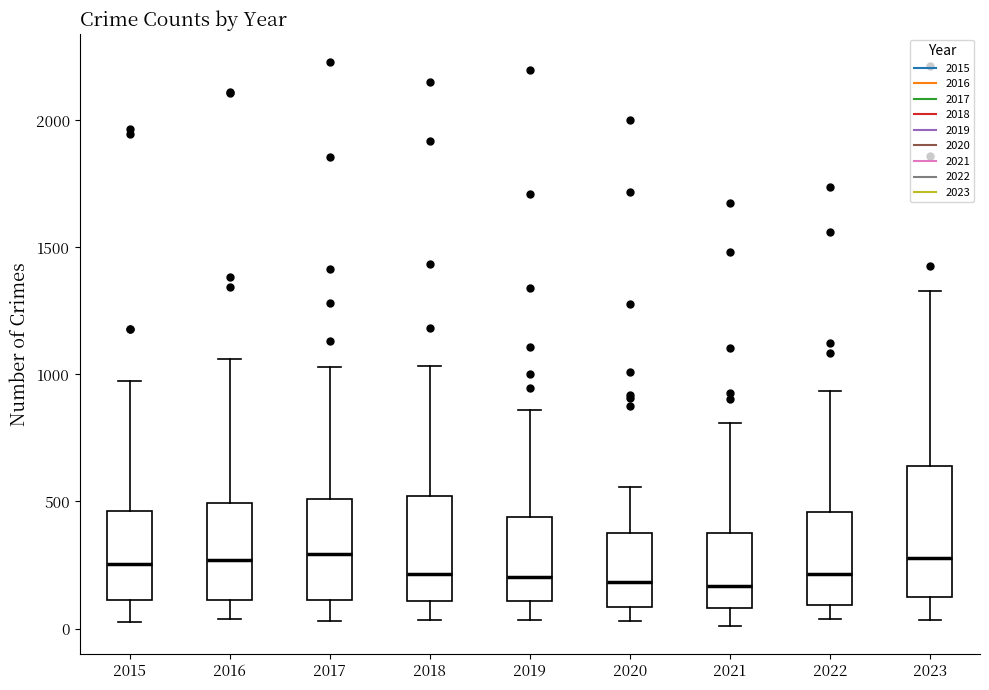

Comparing the boxes themselves (not the whiskers), which one is the tallest?

2023